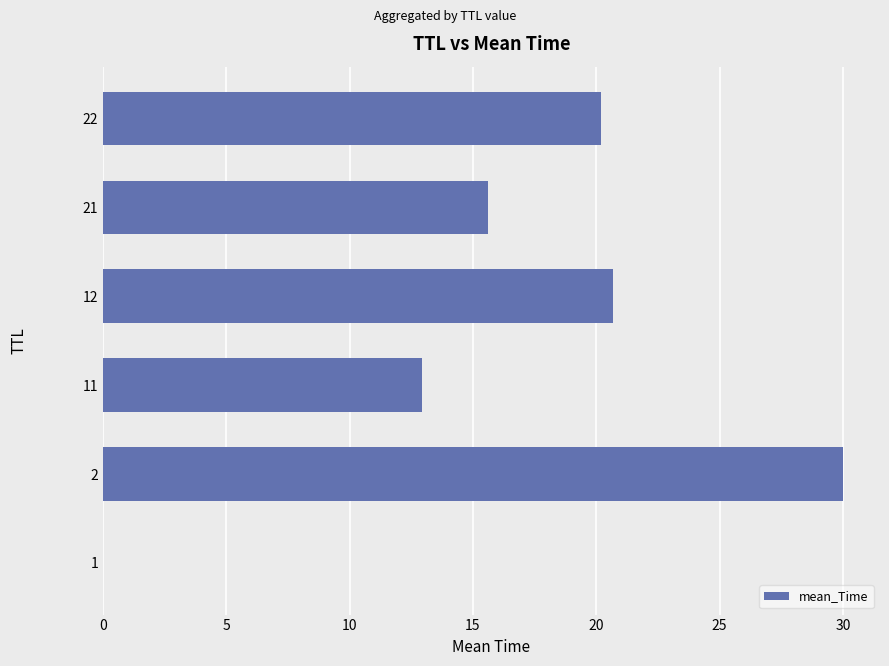

How many series are shown in this chart?

1